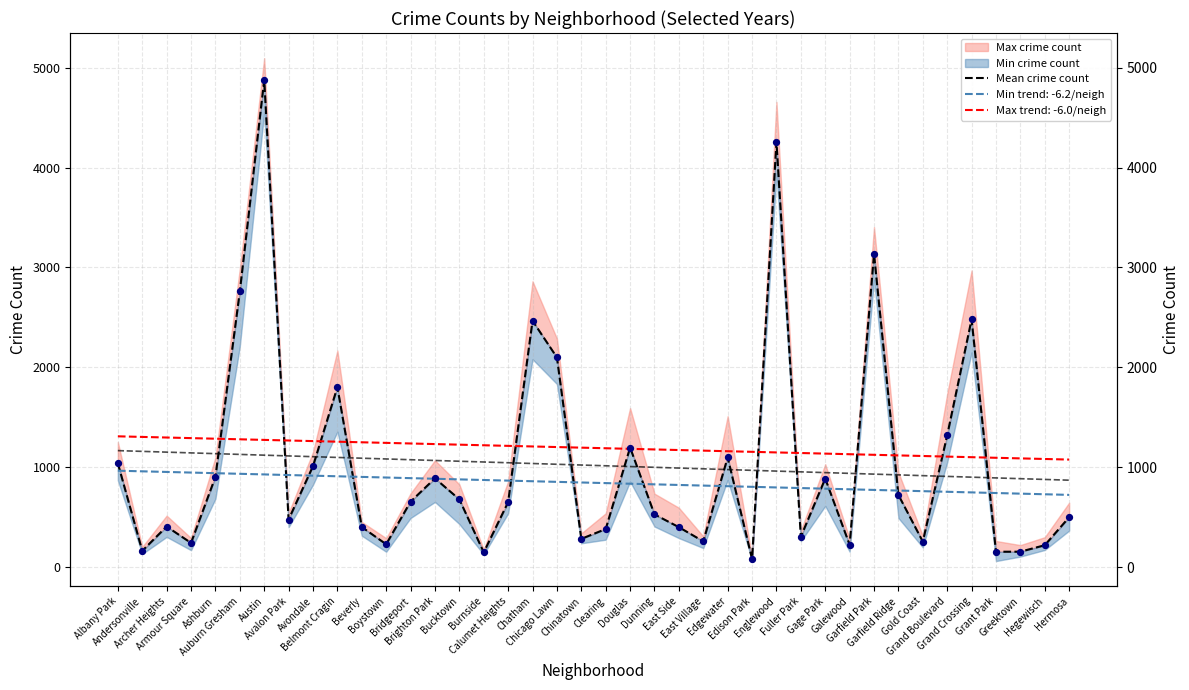

Which has a higher value, Chatham or Chicago Lawn?

Chatham